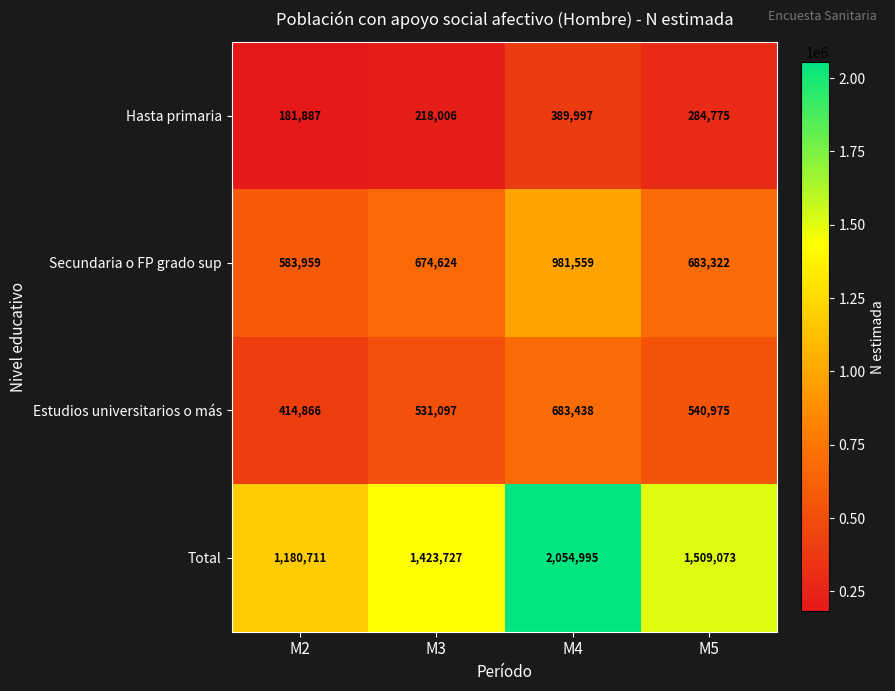

Which series changed the most between M2 and M4?

Total